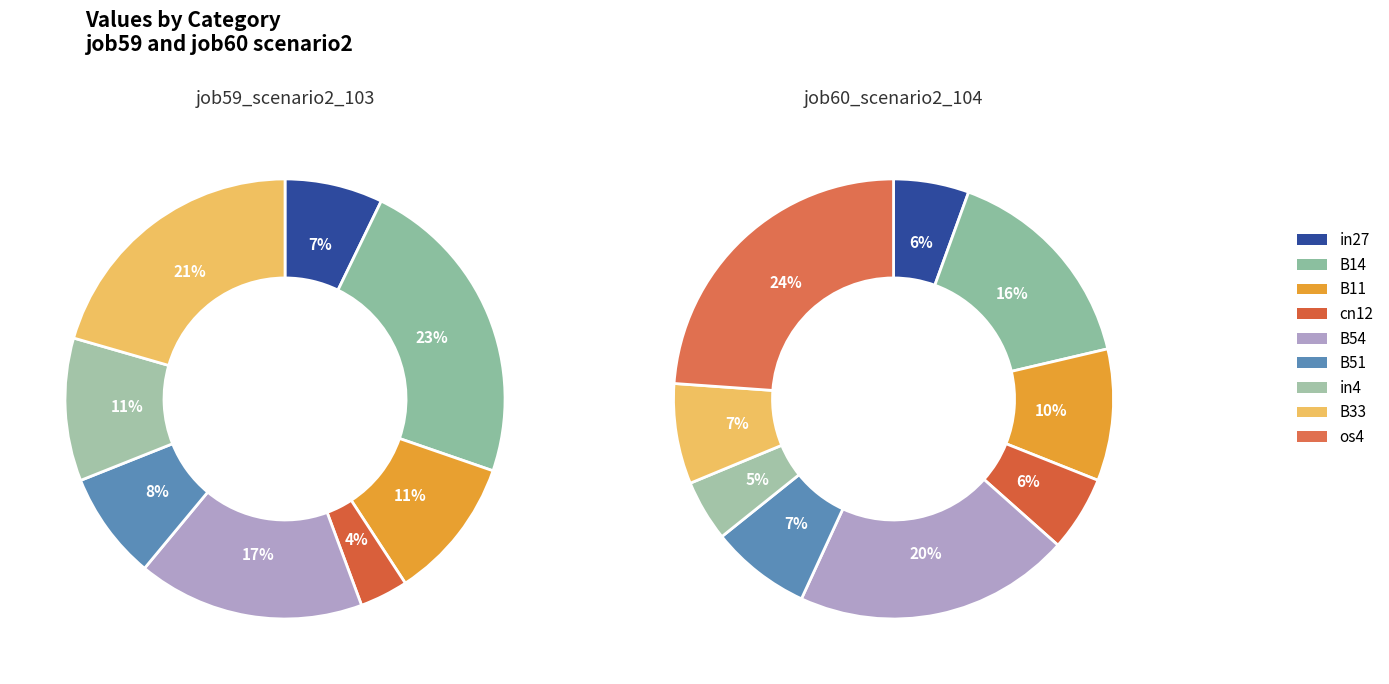

How many segments does this pie chart have?

9